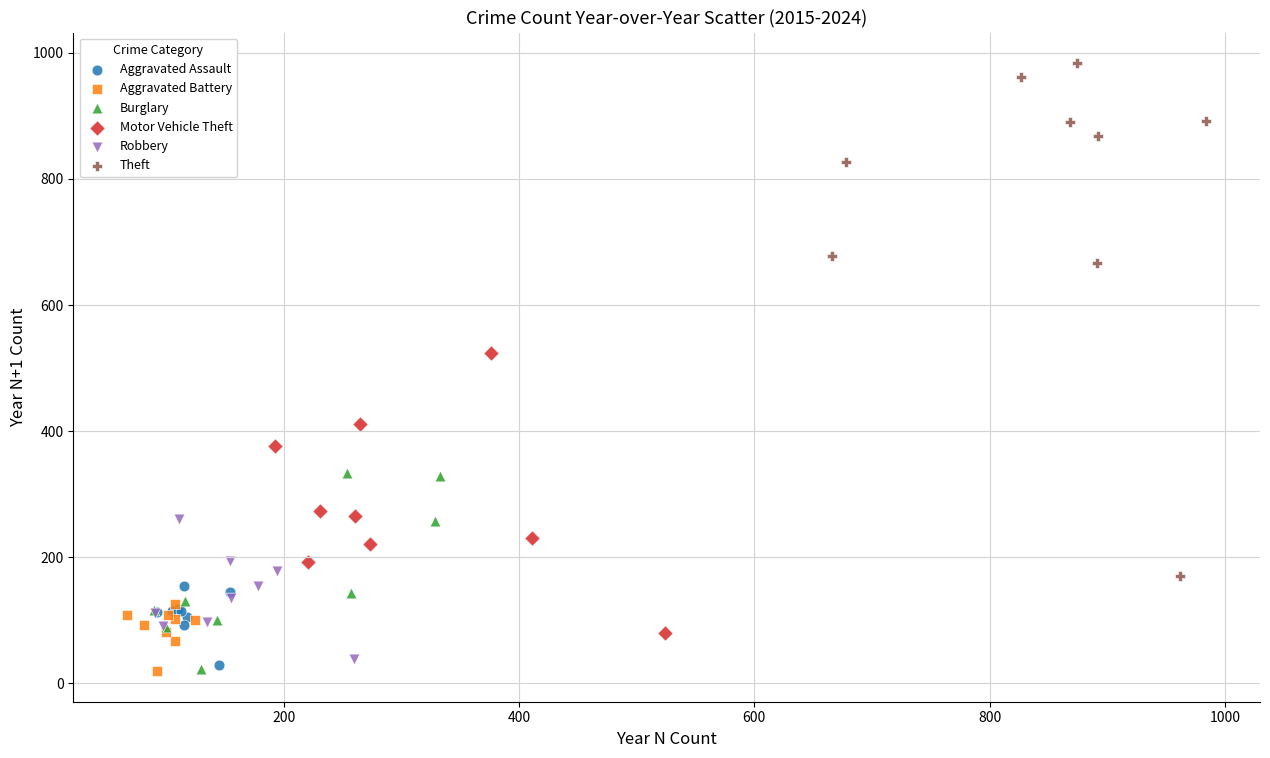

Which series has the widest spread of Y values?

Theft